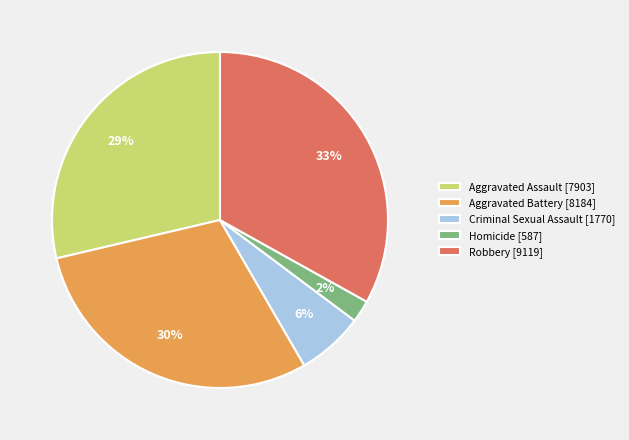

Is it true that Criminal Sexual Assault is 6% of the pie?

True